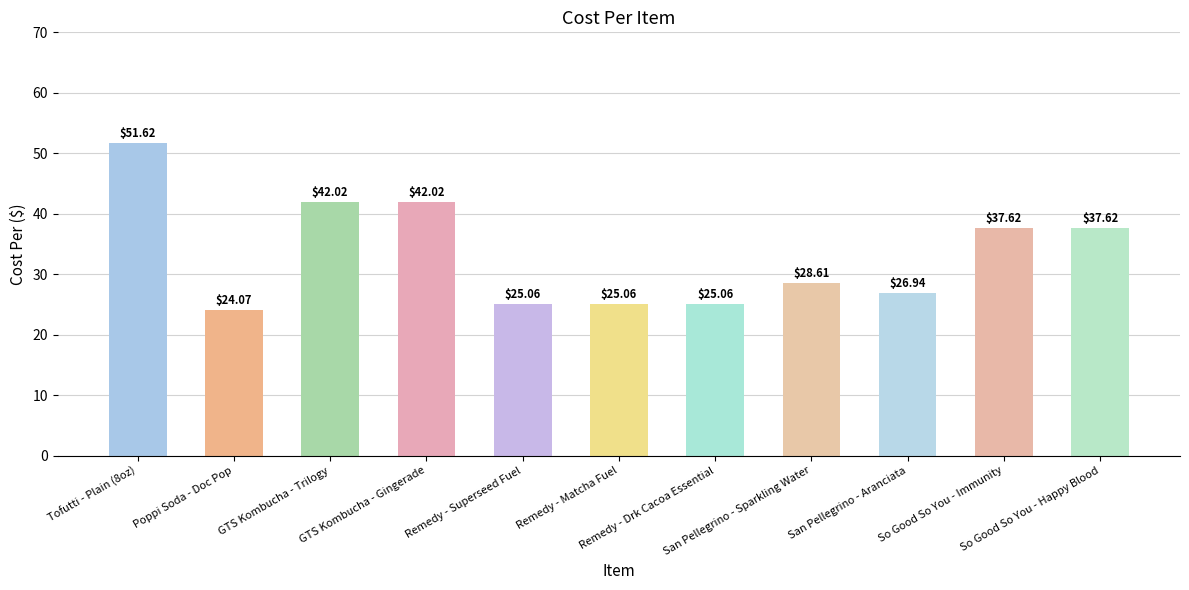

Are the bars grouped side by side (vs. stacked)?

No